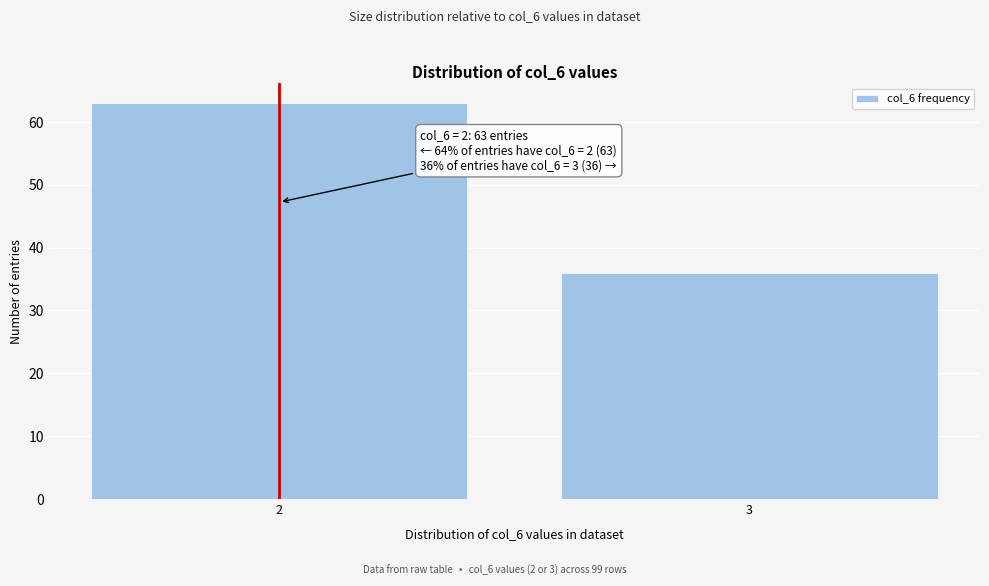

Reading right to left, what are all the values shown in this chart?

3=36	2=63